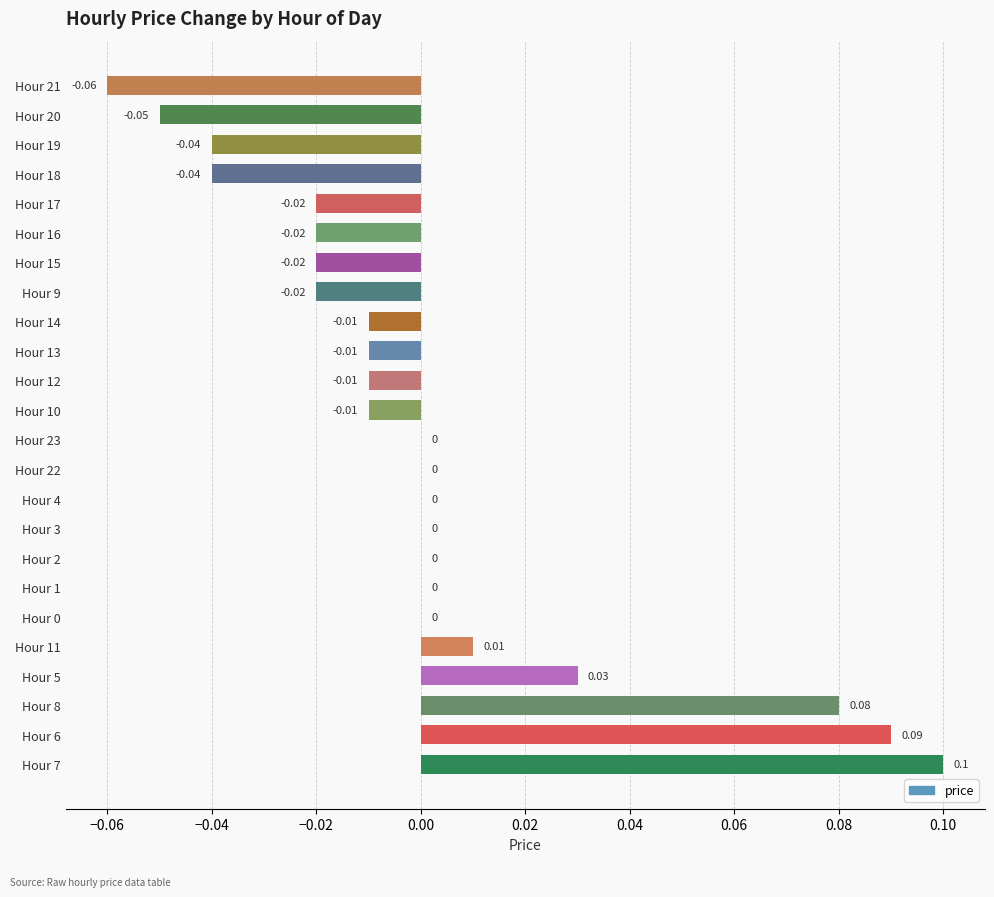

Which has a higher value, Hour 12 or Hour 2?

Hour 2